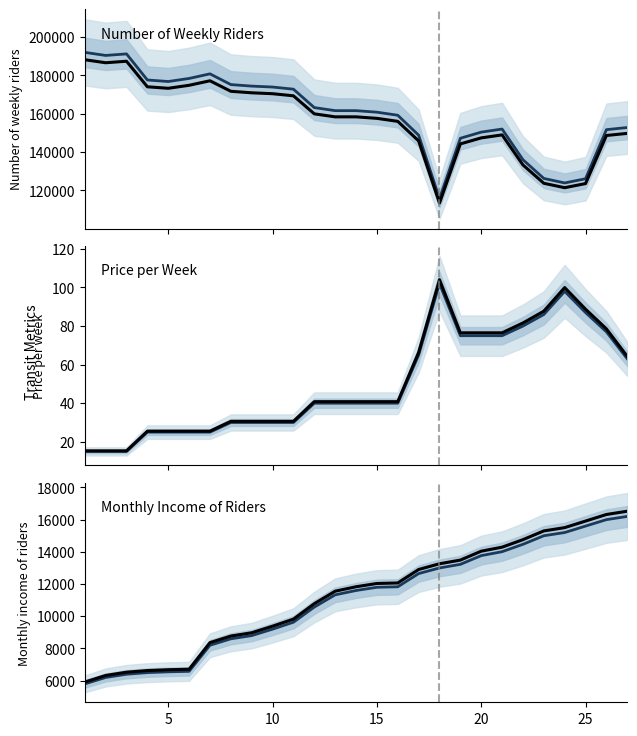

How many lines are shown in the chart?

3